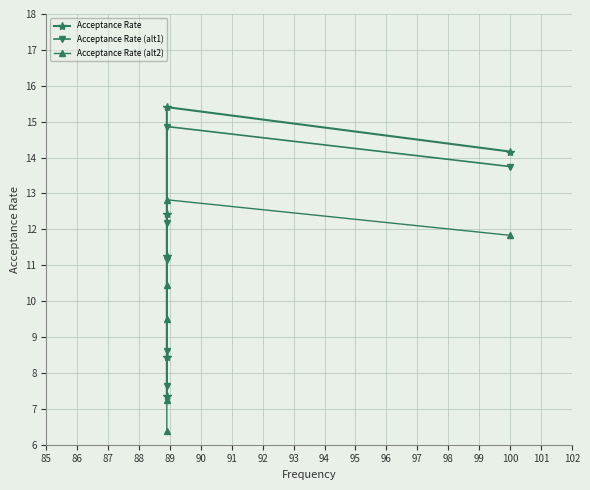

Which series has the widest spread of values?

Acceptance Rate